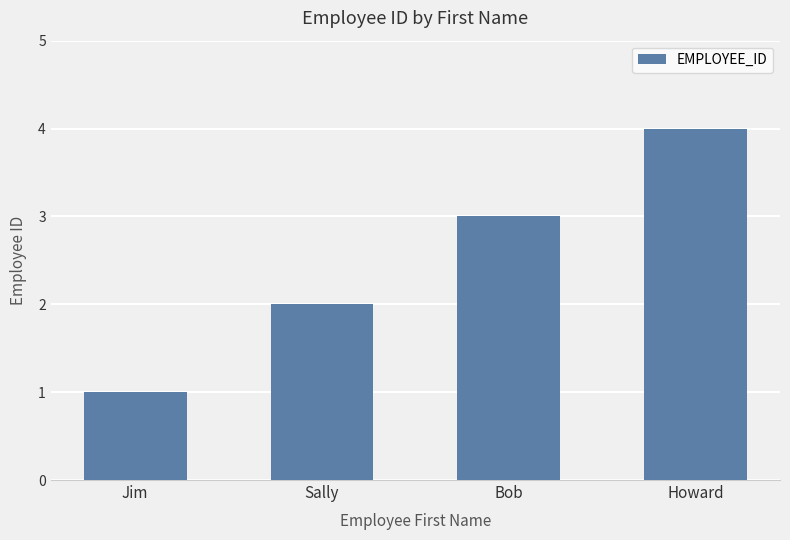

List the labels in order of value, largest first.

Howard, Bob, Sally, Jim